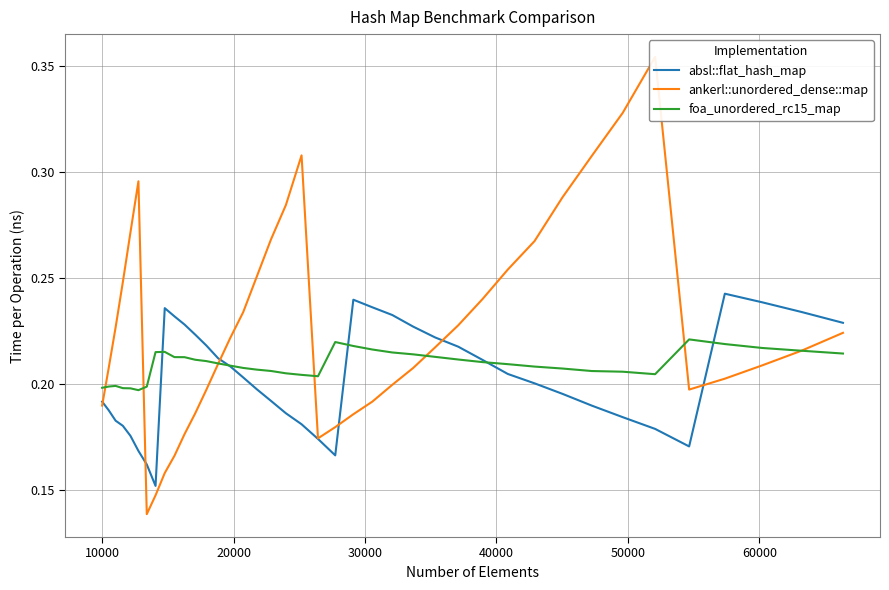

How many times do absl::flat_hash_map and foa_unordered_rc15_map cross each other?

5